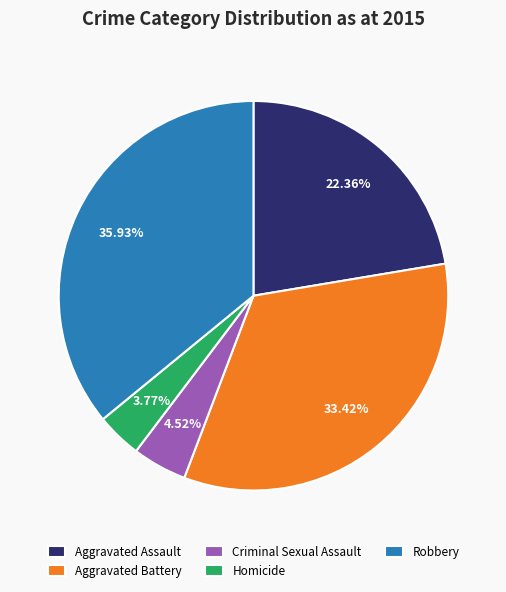

To the nearest percent, what is the difference between the largest and smallest slice percentages?

32%